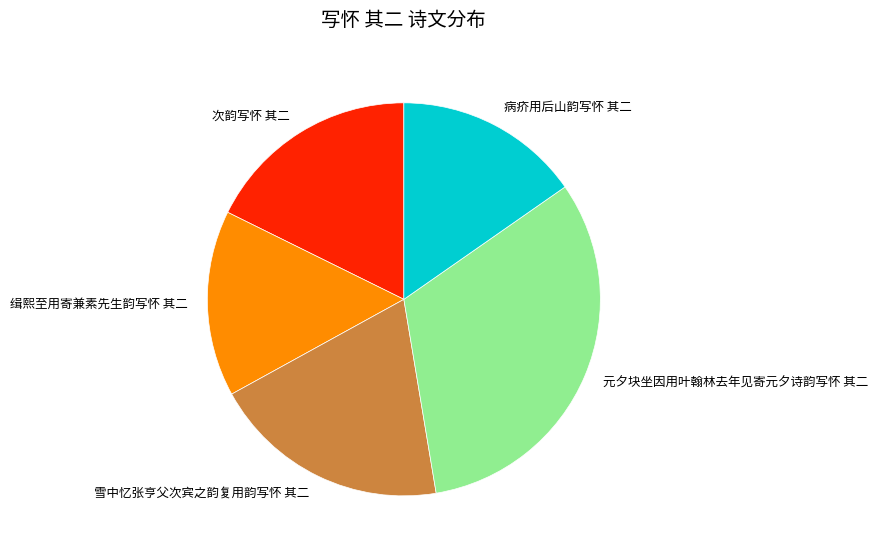

How many slices are in this pie chart?

5